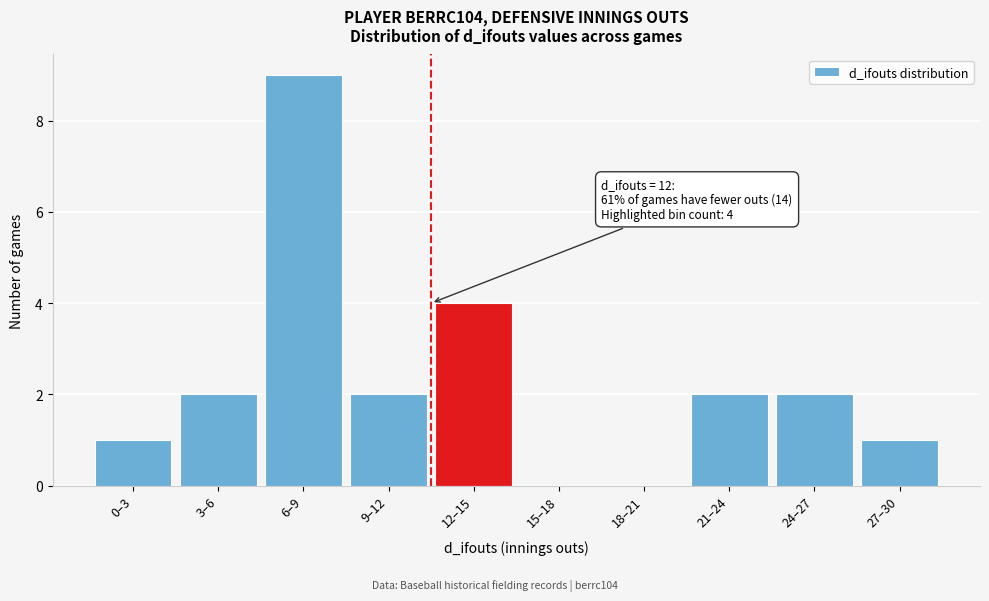

Reading left to right, transcribe all the data shown in this chart.

0–3=1	3–6=2	6–9=9	9–12=2	12–15=4	15–18=0	18–21=0	21–24=2	24–27=2	27–30=1